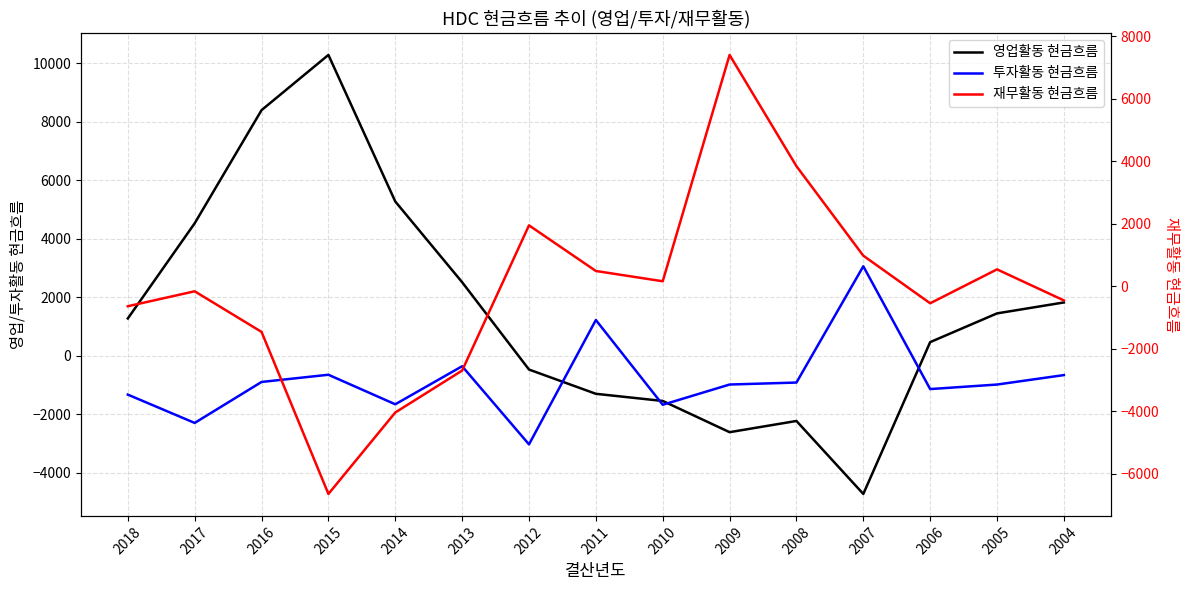

What is the minimum value for 투자활동 현금흐름?

-3022.6